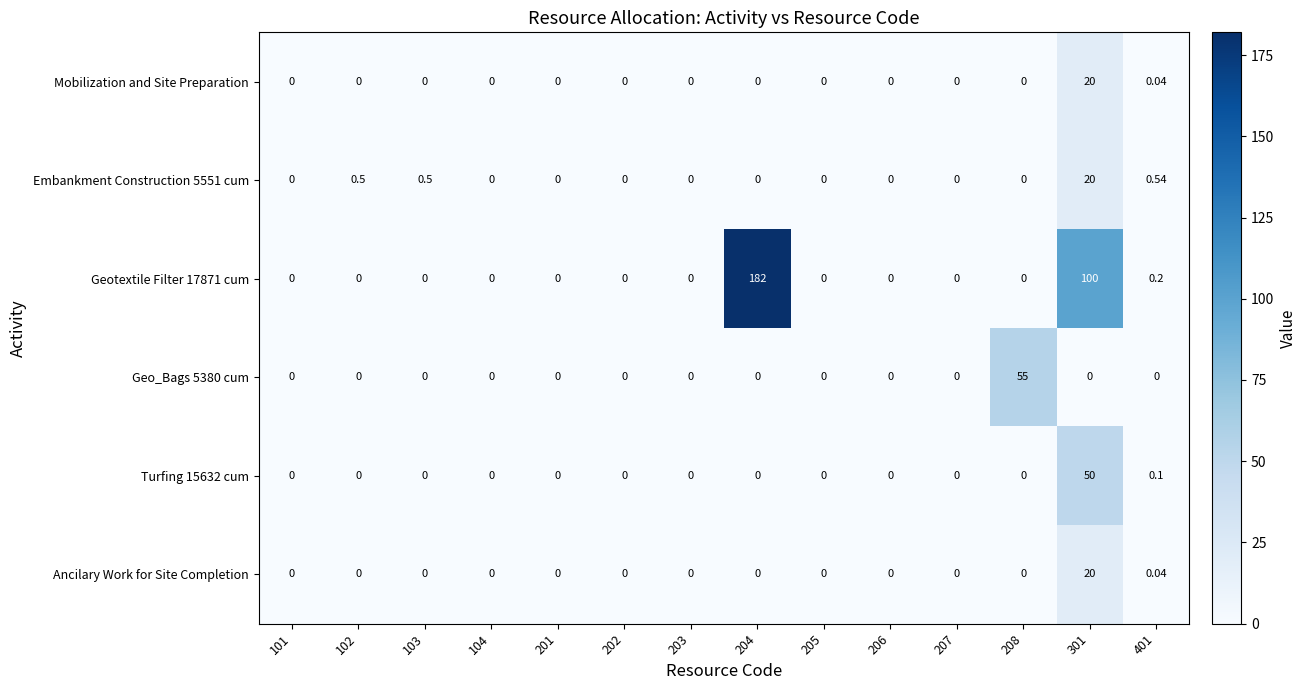

How many categories are shown in the chart?

14